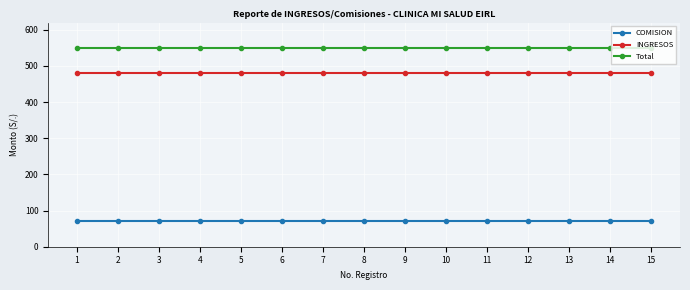

The COMISION series shows 70 at 14. True or false?

True